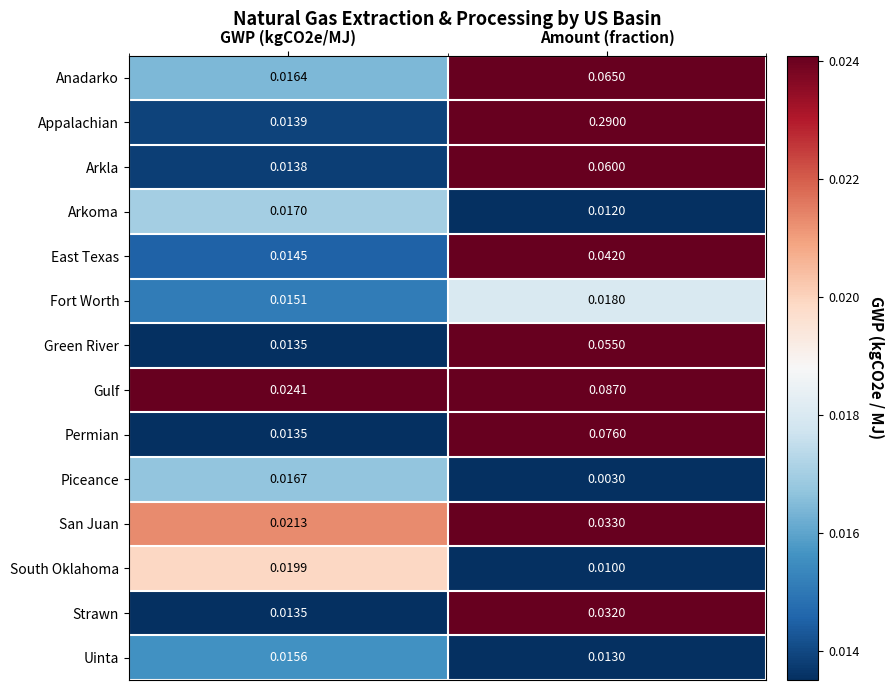

Rank the series by their maximum value, from lowest to highest.

Uinta, Piceance, Arkoma, Fort Worth, South Oklahoma, Strawn, San Juan, East Texas, Green River, Arkla, Anadarko, Permian, Gulf, Appalachian